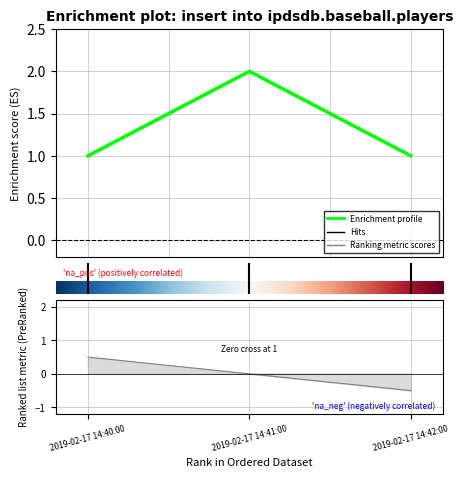

True or false: the data shows 2 at 0.0.

False